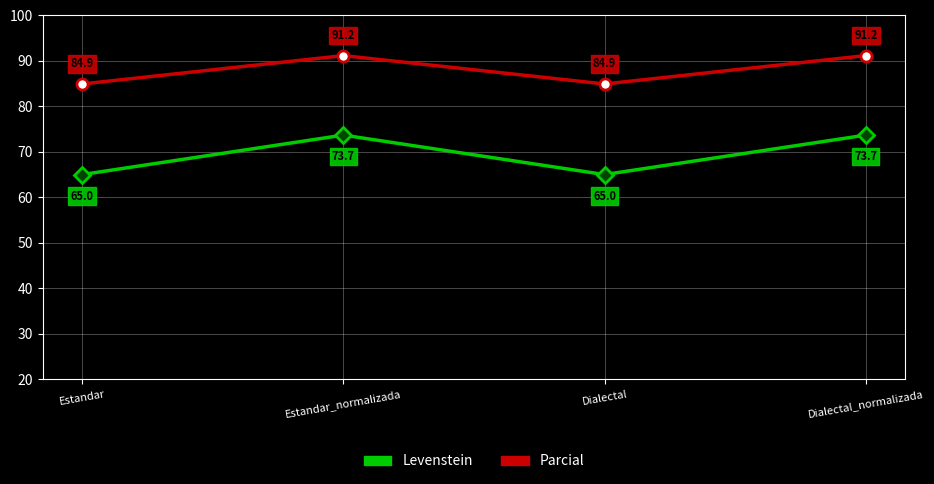

What is the total value across all series at Dialectal?

149.9